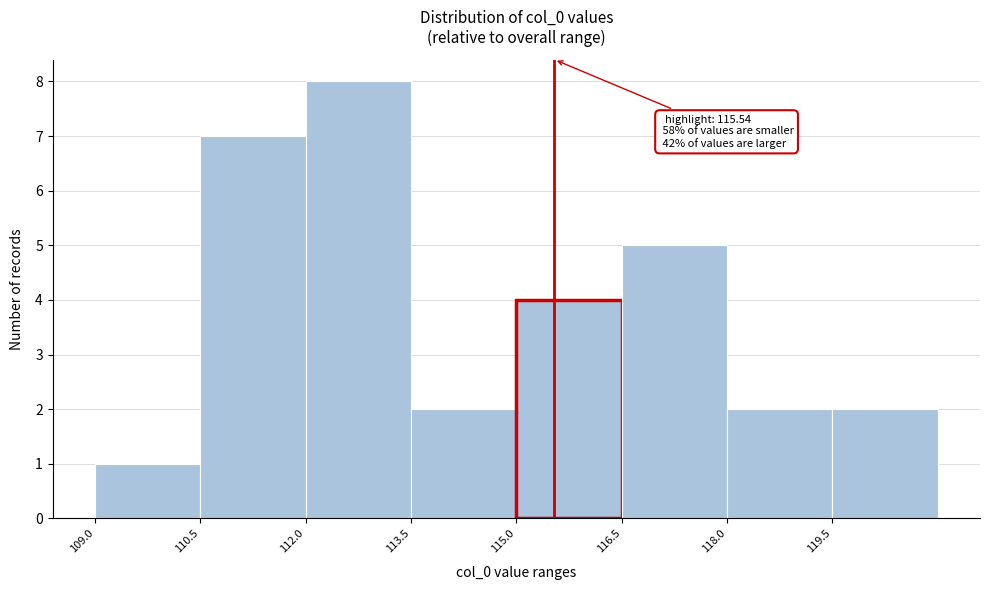

Which range on the x-axis has the tallest bar?

112.0 to 113.5